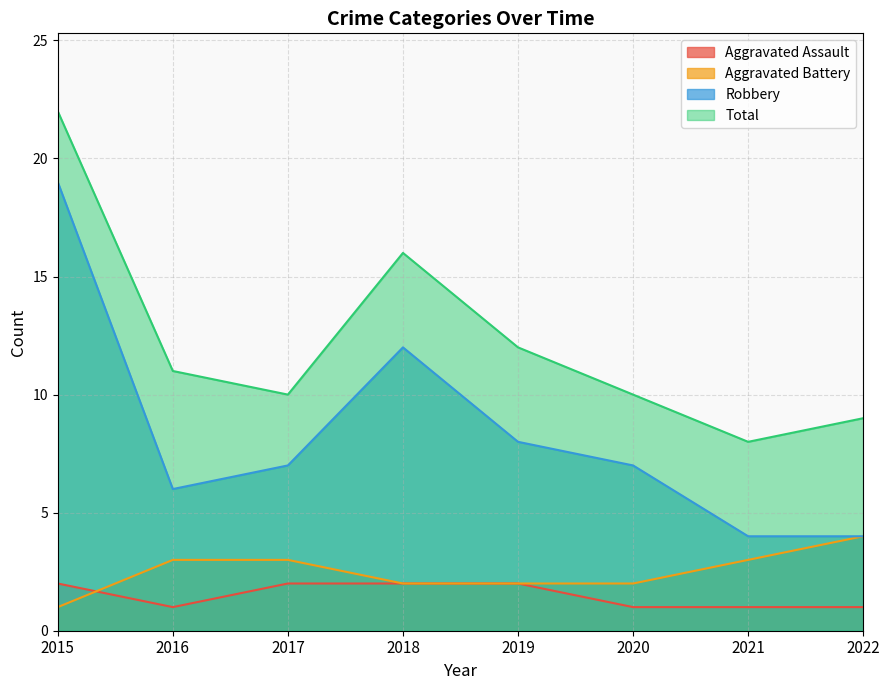

What is the value of the Aggravated Assault point at the 1st from the left?

2